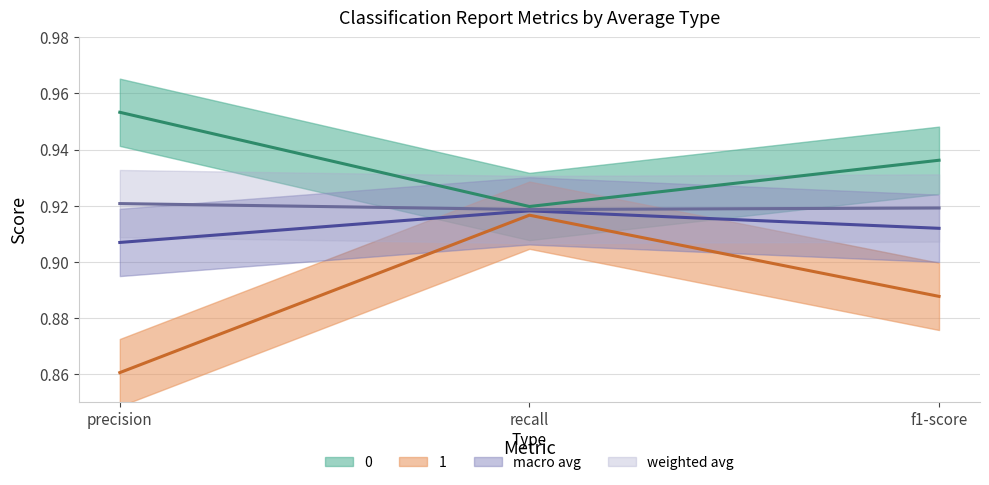

List the labels in order of 0 value, smallest first.

recall, f1-score, precision